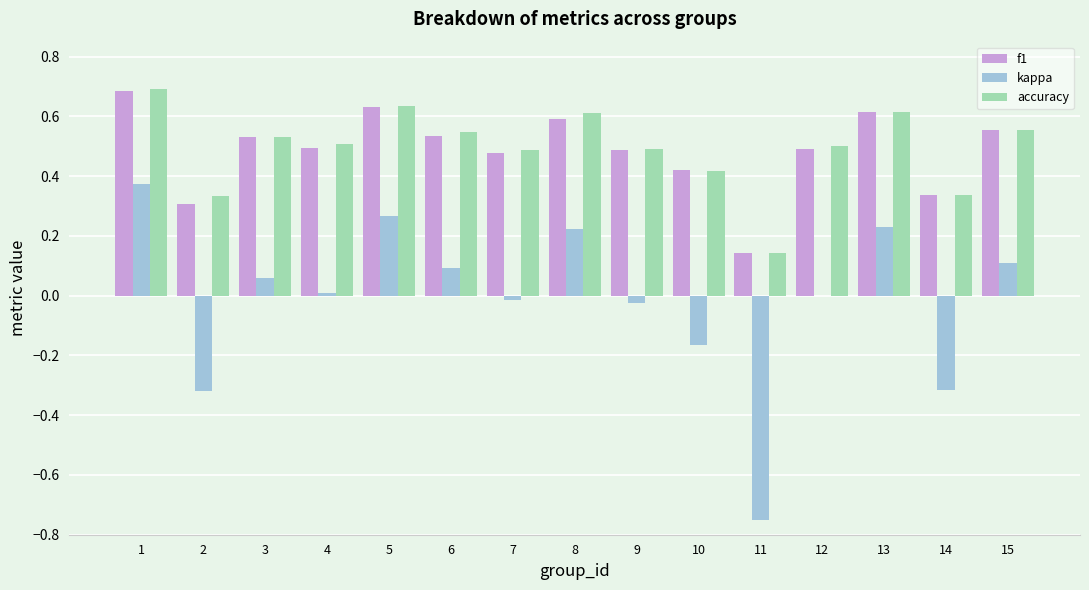

Is the value of kappa at 15 greater than the value of f1 at 12?

No